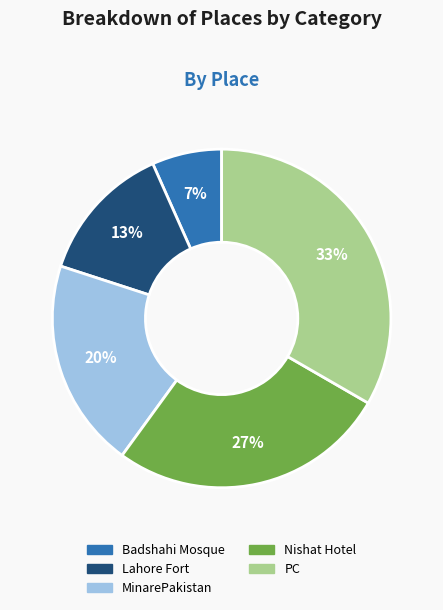

To the nearest percent, what is the difference between the MinarePakistan and Badshahi Mosque slice percentages?

13%